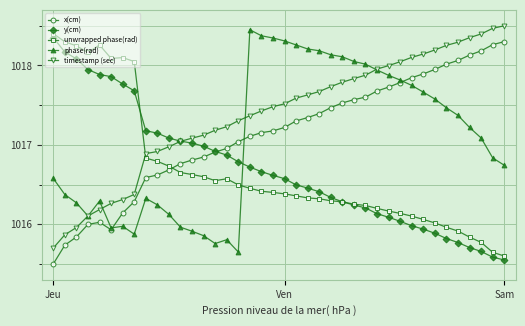

True or false: x(cm) has more than 0 interior local peaks.

True